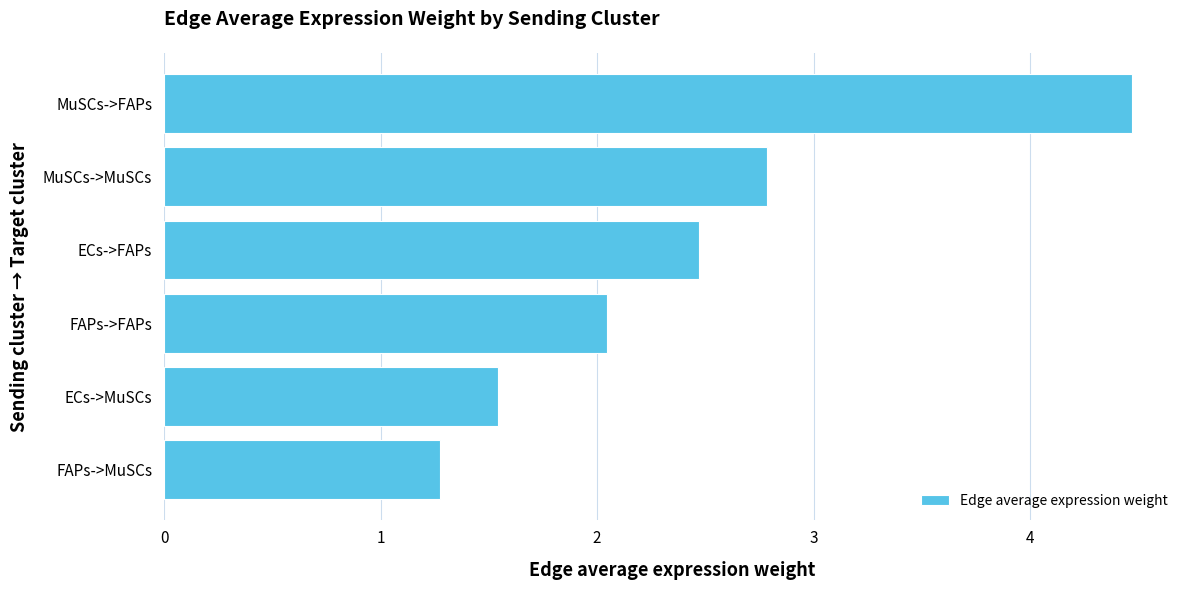

What value does the data have at ECs->FAPs?

2.5